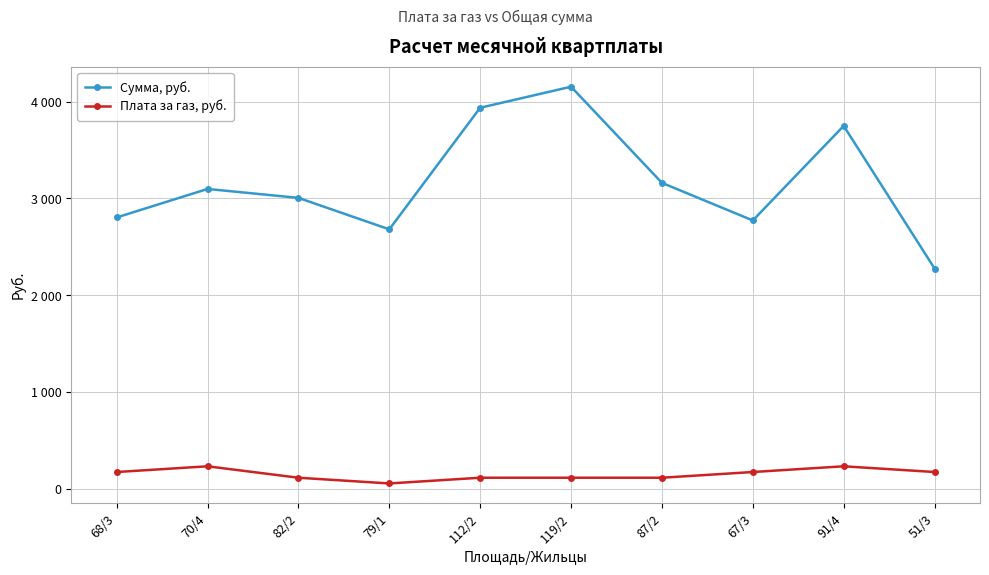

At which category is the sum across all series the highest?

119/2